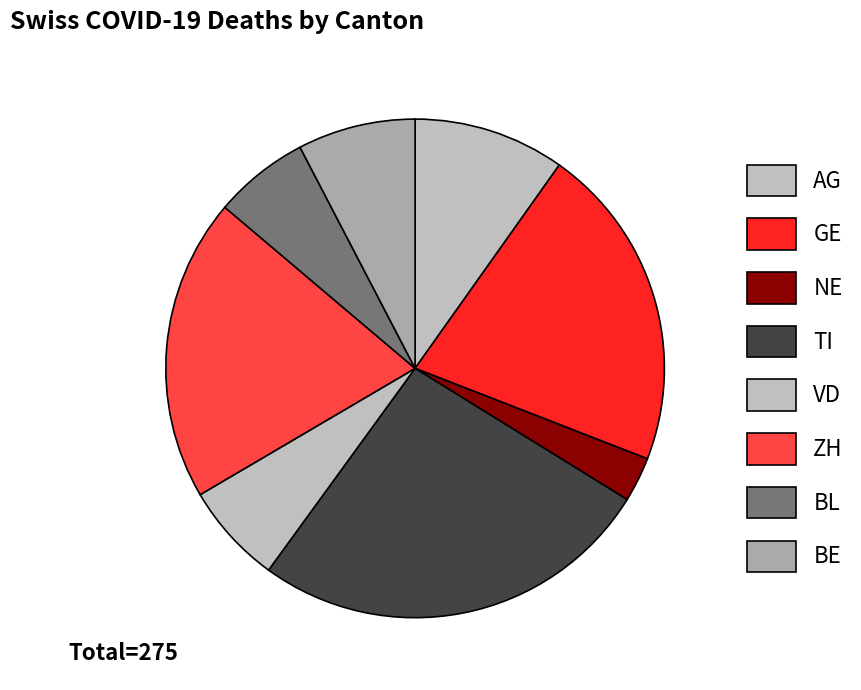

To the nearest percent, what is the difference between the AG and NE slice percentages?

6%